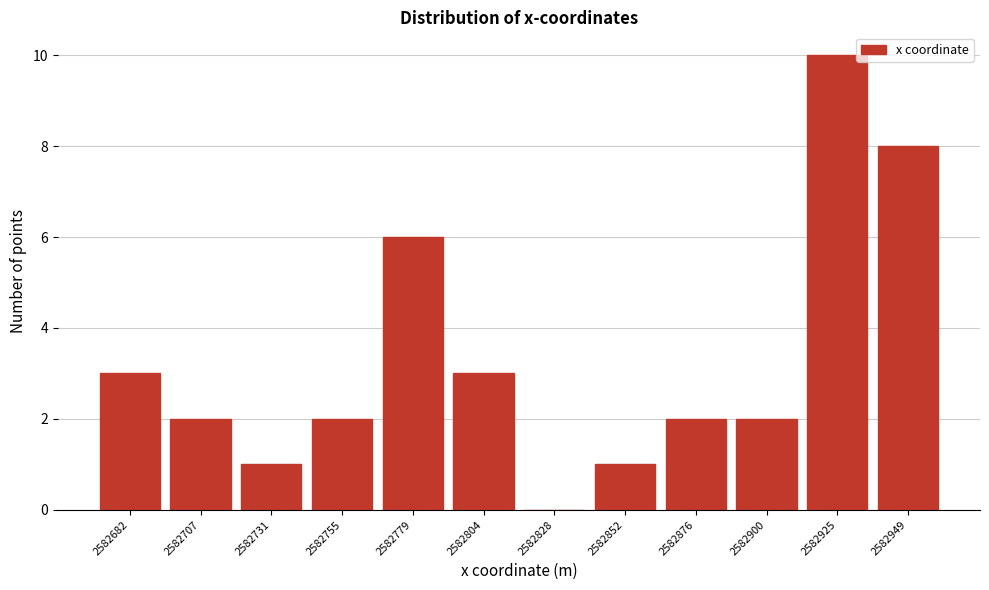

Reading right to left, extract all data points from this chart.

2582949=8	2582925=10	2582900=2	2582876=2	2582852=1	2582828=0	2582804=3	2582779=6	2582755=2	2582731=1	2582707=2	2582682=3